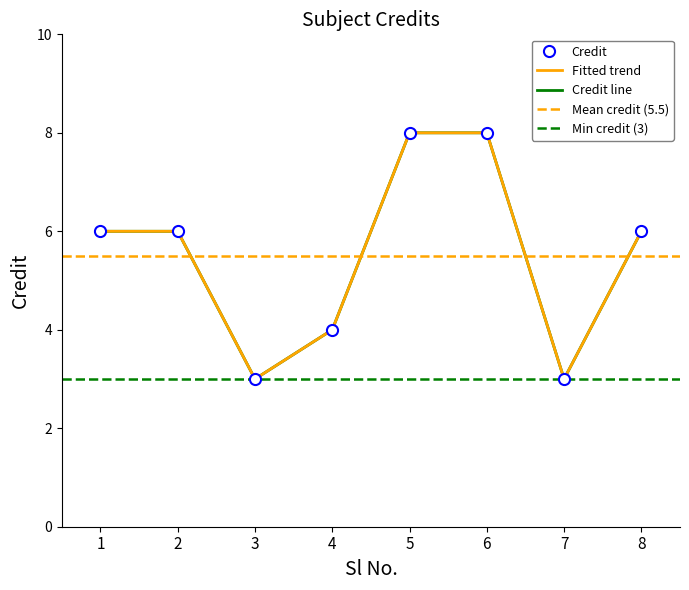

How many values are below 6?

3